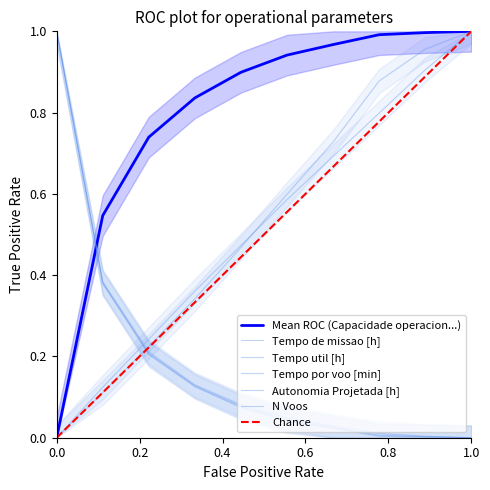

Where is N Voos nearest to the value 0?

1.0